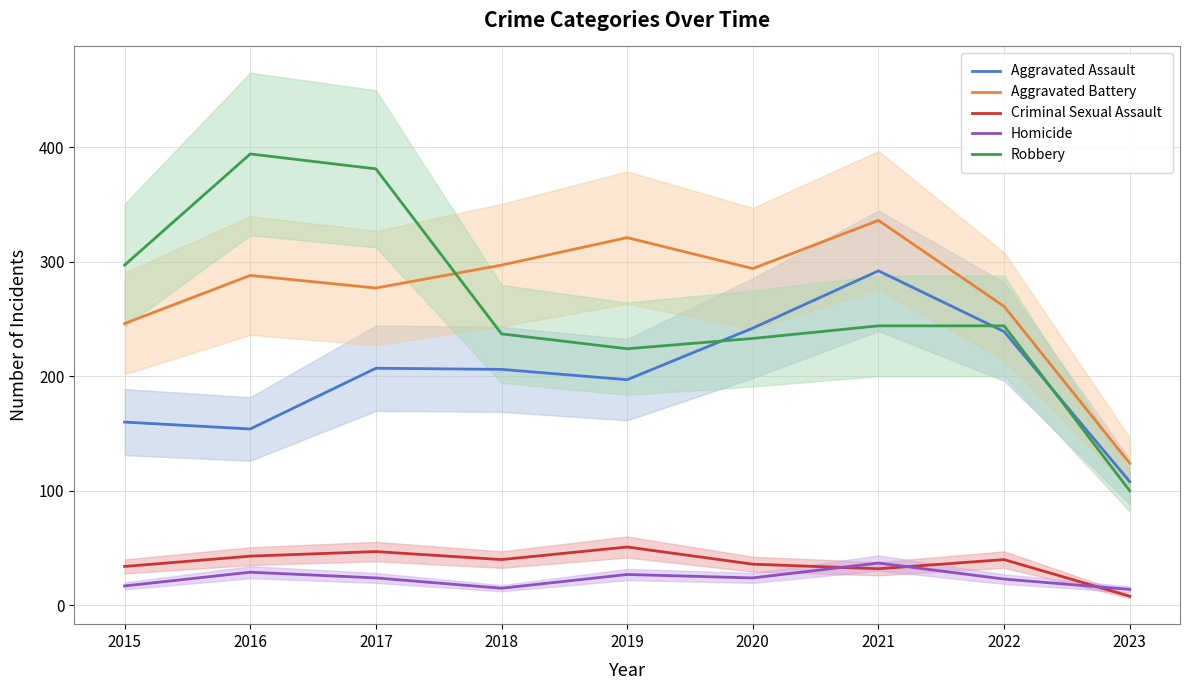

What is the average value of the Aggravated Assault series?

201